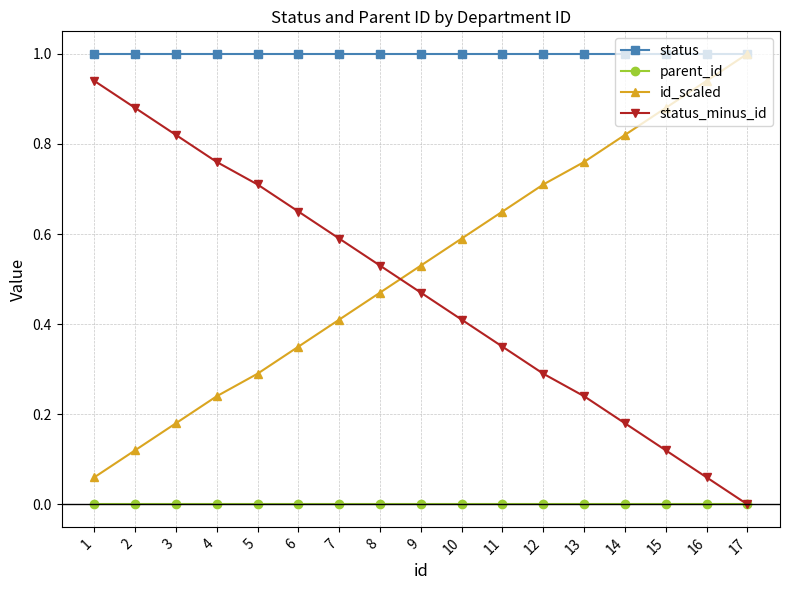

True or false: status_minus_id has a value of 0.0 at 17.

True